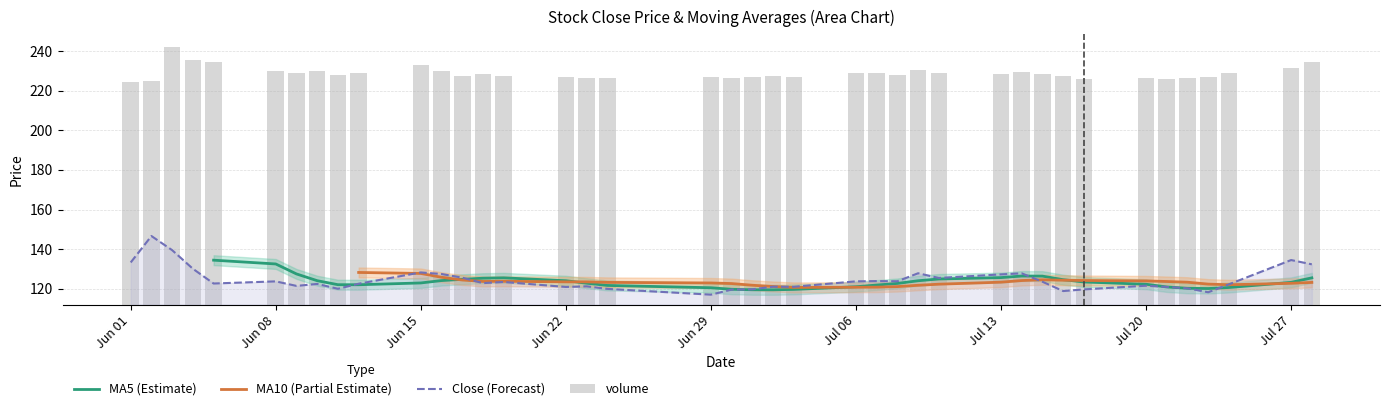

What is the lowest value of the Close (Forecast) series?

117.1